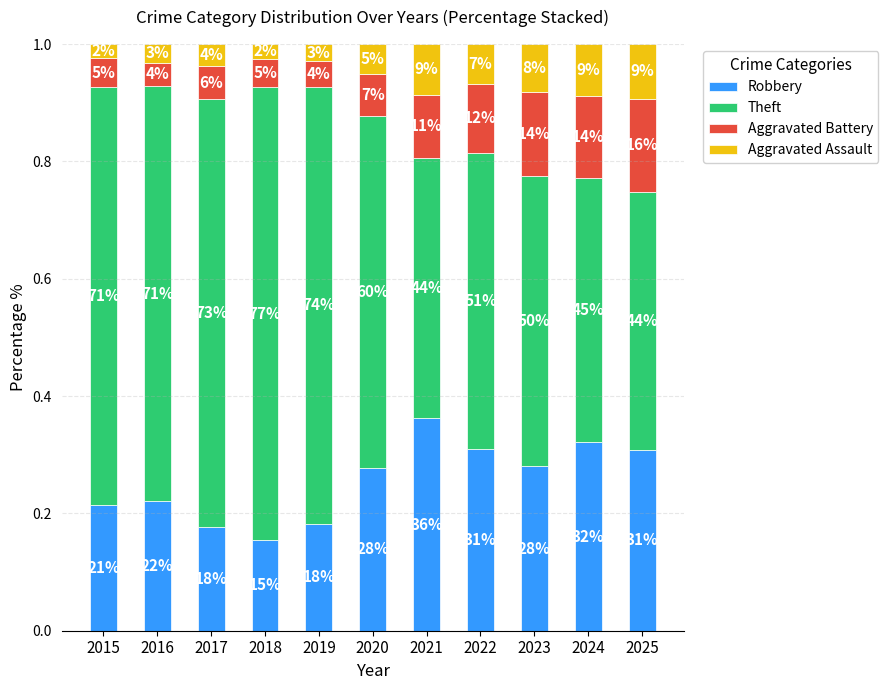

Which series has the largest total across all categories?

Theft